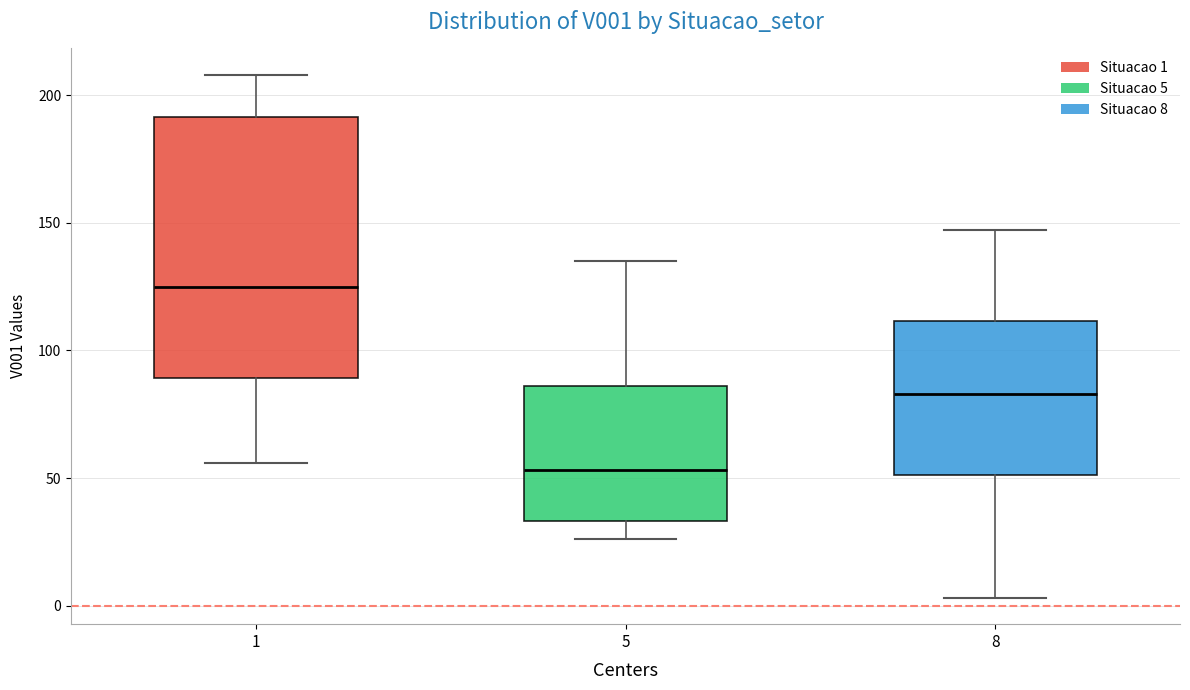

Comparing the boxes themselves (not the whiskers), which one is the tallest?

1